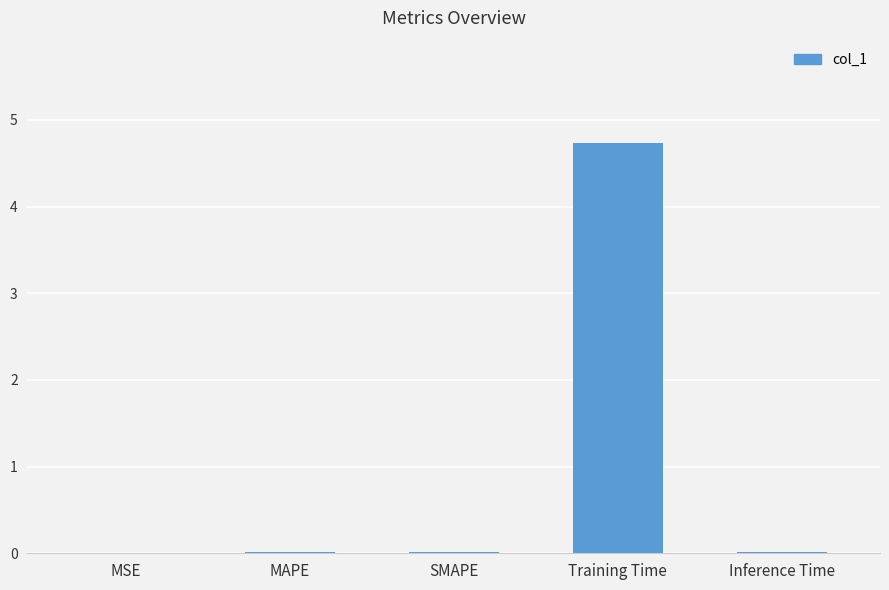

Which has a higher value, MSE or Training Time?

Training Time